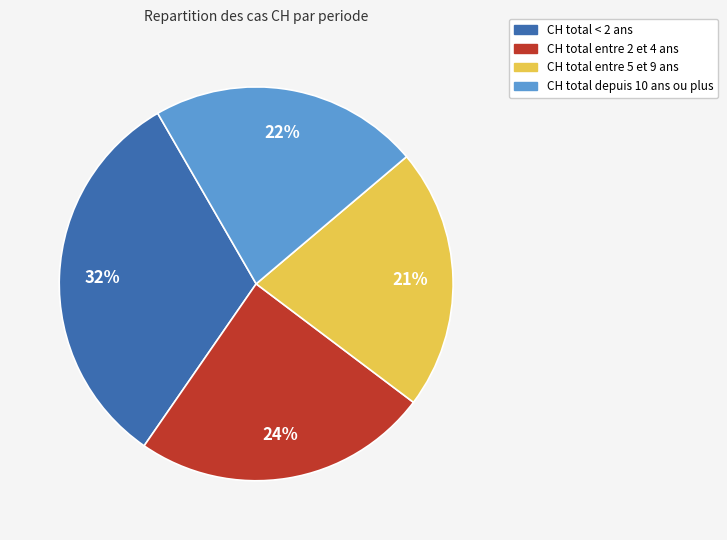

To the nearest percent, what is the average slice percentage?

25%